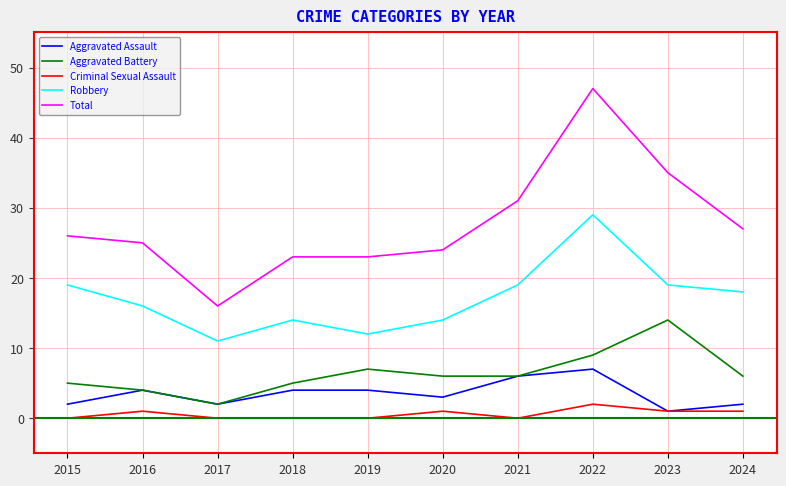

The value of Total at 2020 is 33. True or false?

False